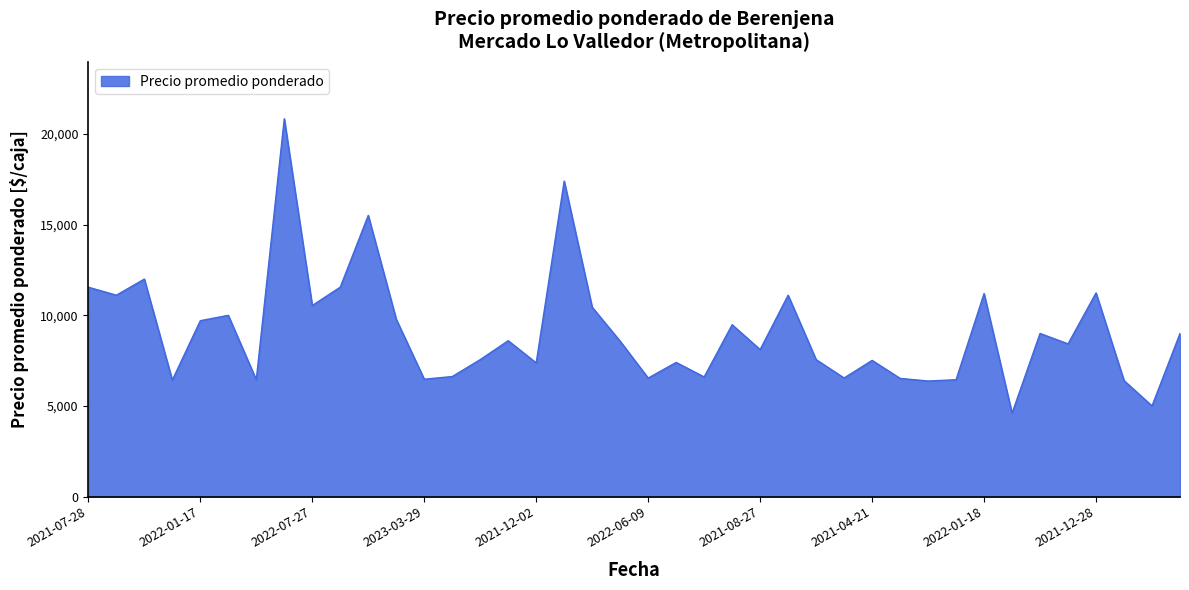

What is the maximum value shown in the chart?

20850